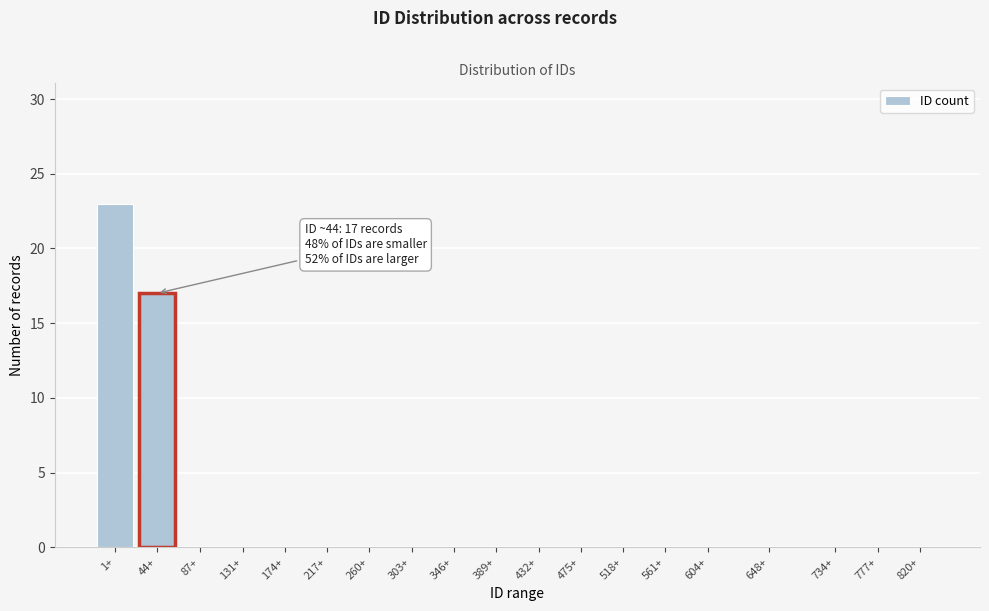

Reading left to right, extract all data points from this chart.

1+=23	44+=17	87+=0	131+=0	174+=0	217+=0	260+=0	303+=0	346+=0	389+=0	432+=0	475+=0	518+=0	561+=0	604+=0	648+=0	734+=0	777+=0	820+=0